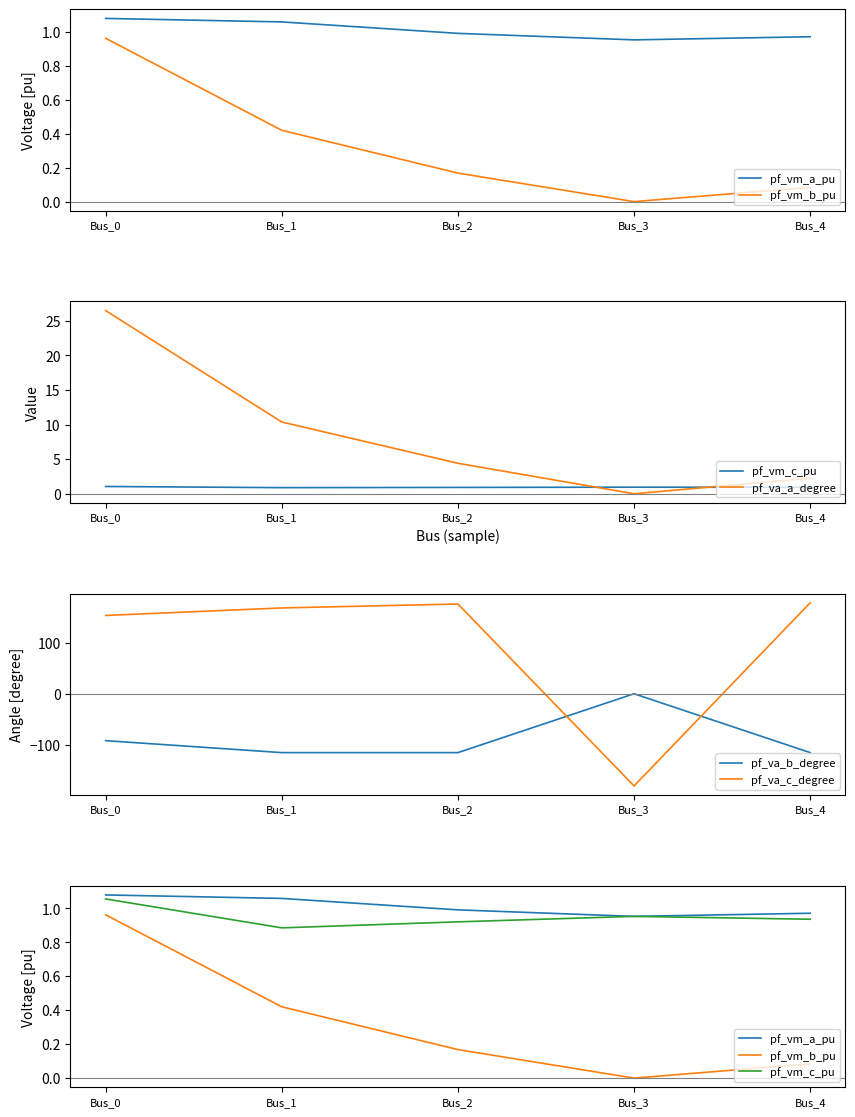

True or false: pf_va_c_degree and pf_va_b_degree intersect in this chart.

True